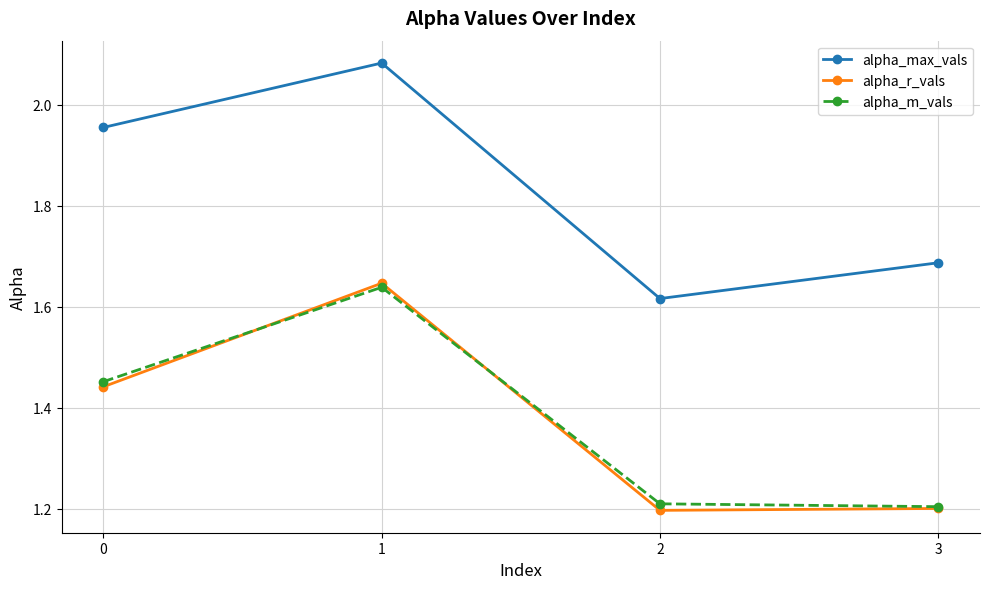

At which label is alpha_max_vals closest to 1?

2